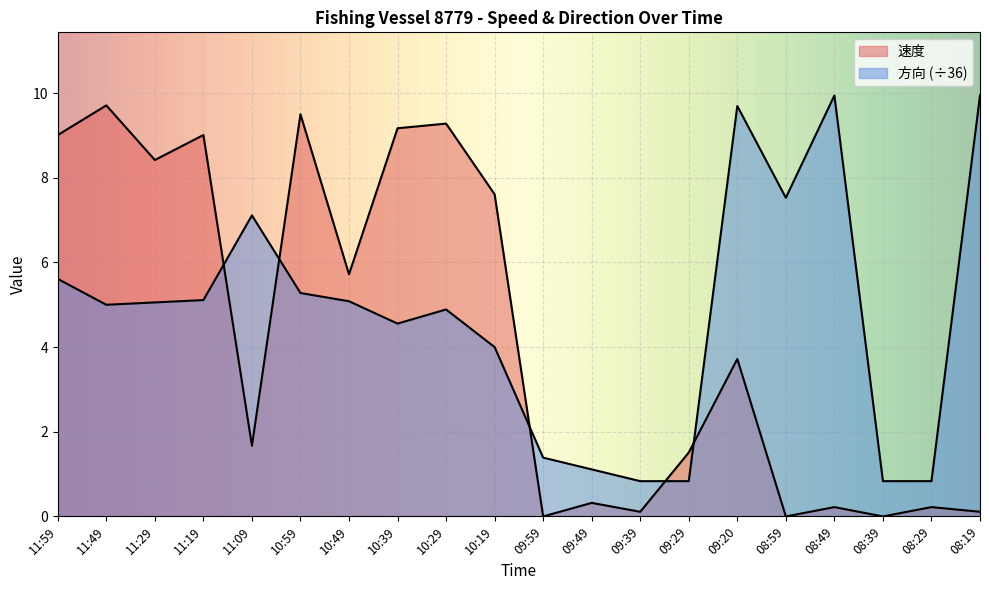

True or false: 方向 and 速度 intersect in this chart.

True